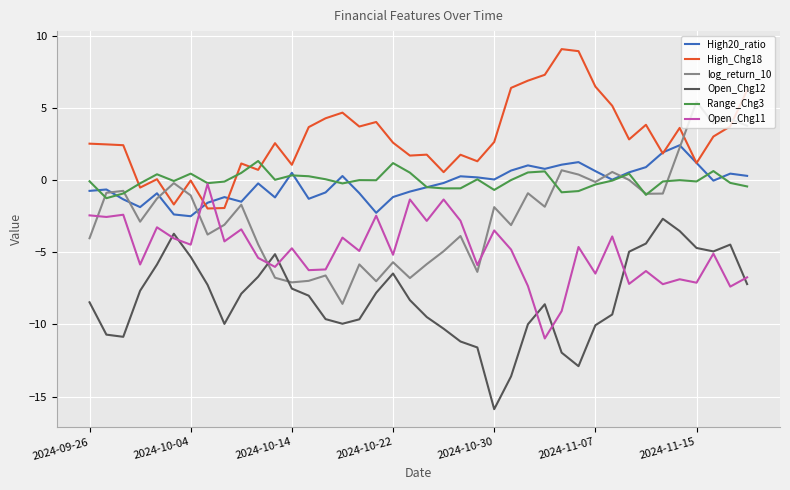

What is the highest value of the Range_Chg3 series?

1.3